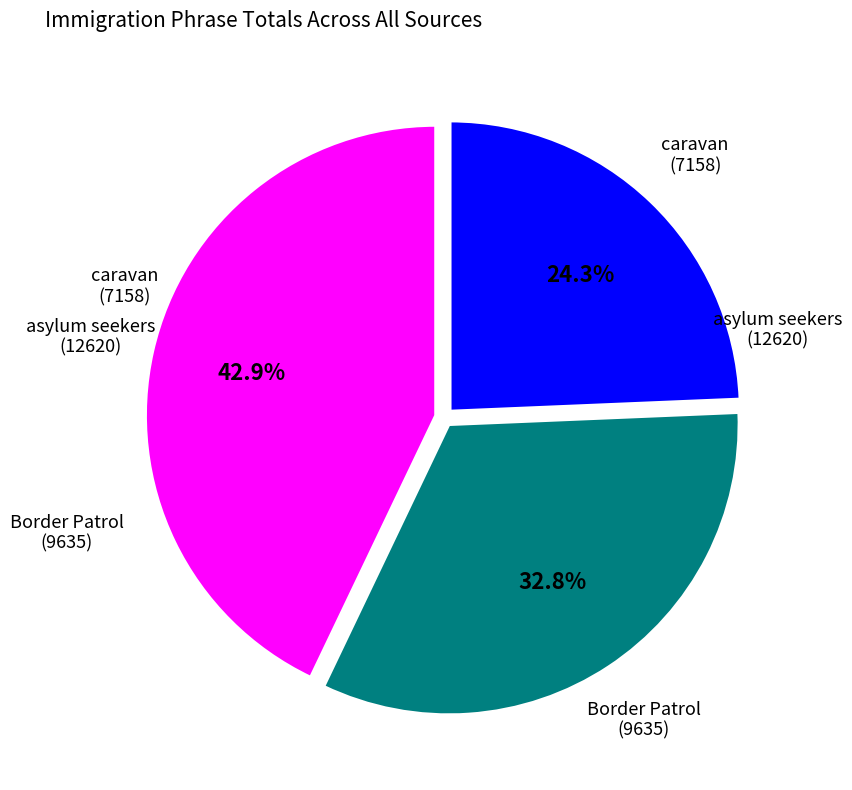

Is there a majority slice in this chart?

No